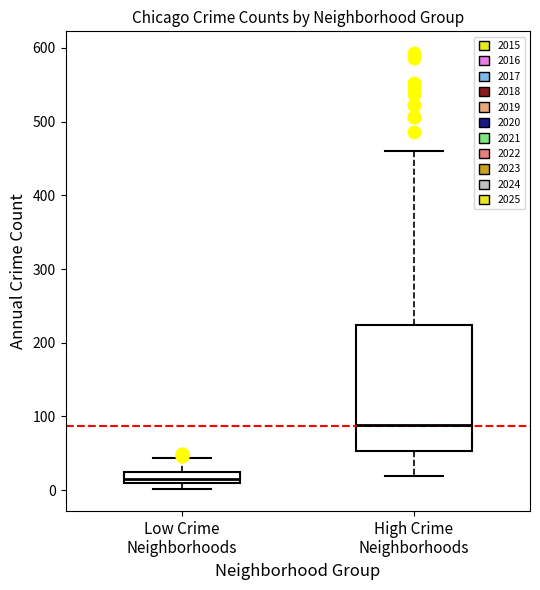

Where does the upper whisker of the box for Low Crime Neighborhoods end on the y-axis? The values are not printed on the chart, so give them approximately, as read against the axis.

40